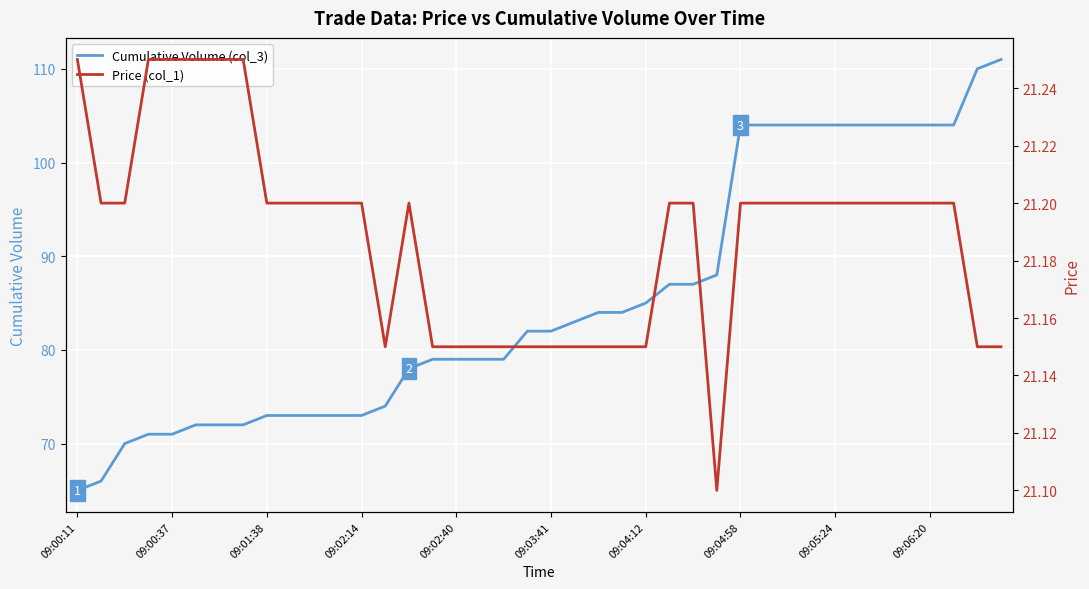

The Cumulative Volume (col_3) series shows 19 at 09:02:14. True or false?

False